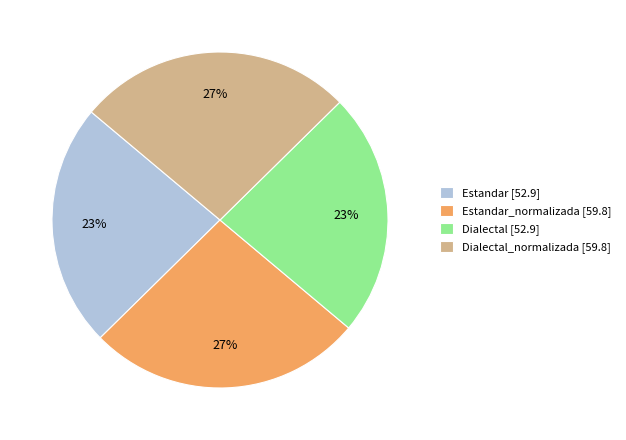

How many segments does this pie chart have?

4